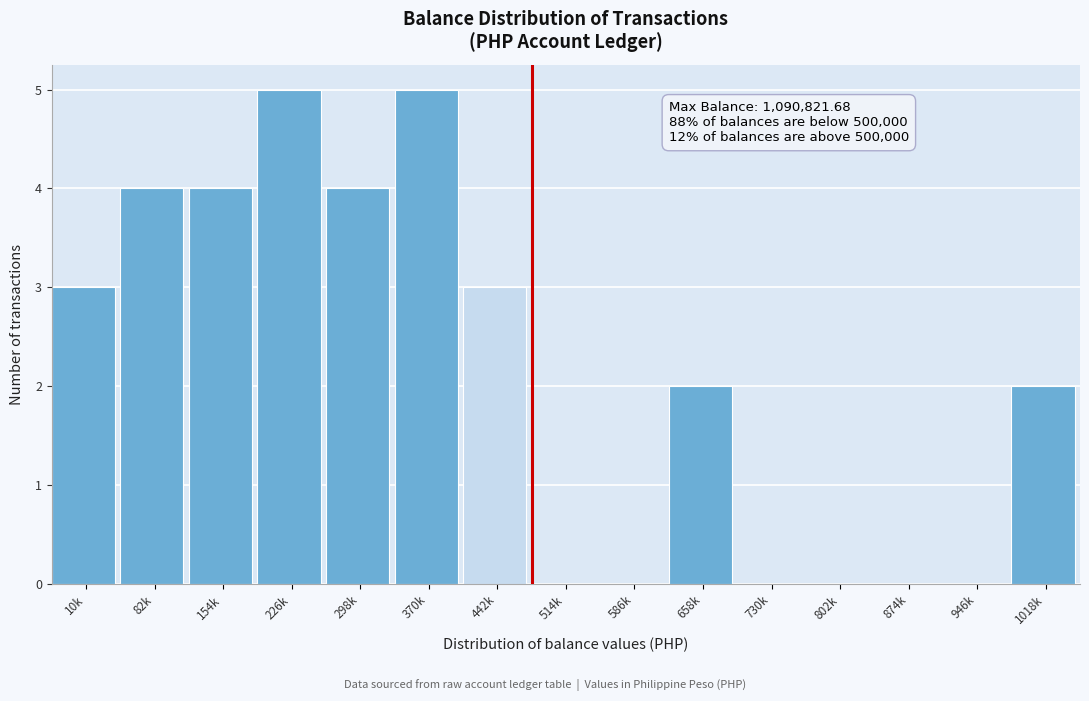

Reading right to left, what are all the values shown in this chart?

1018k=2	946k=0	874k=0	802k=0	730k=0	658k=2	586k=0	514k=0	442k=3	370k=5	298k=4	226k=5	154k=4	82k=4	10k=3